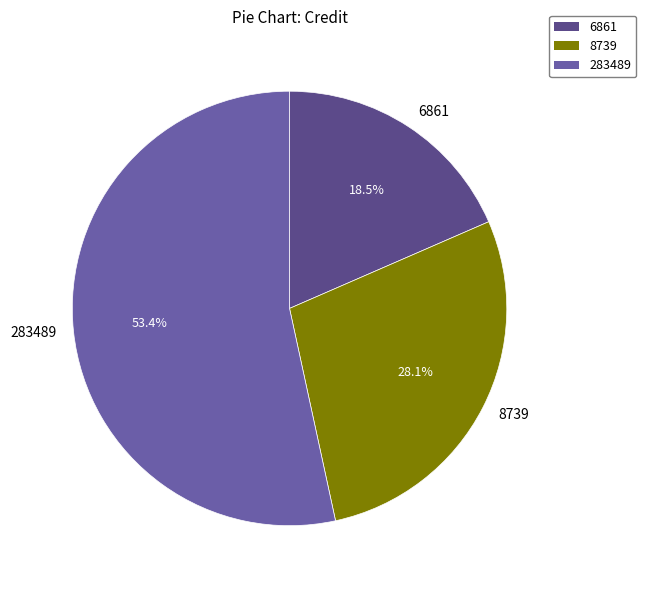

To the nearest percent, what is the average slice percentage?

33%